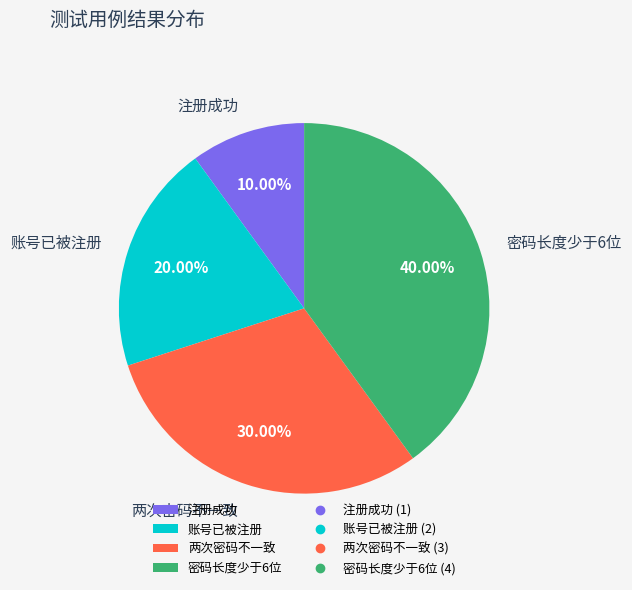

What percentage is the 账号已被注册 slice, to the nearest percent?

20%